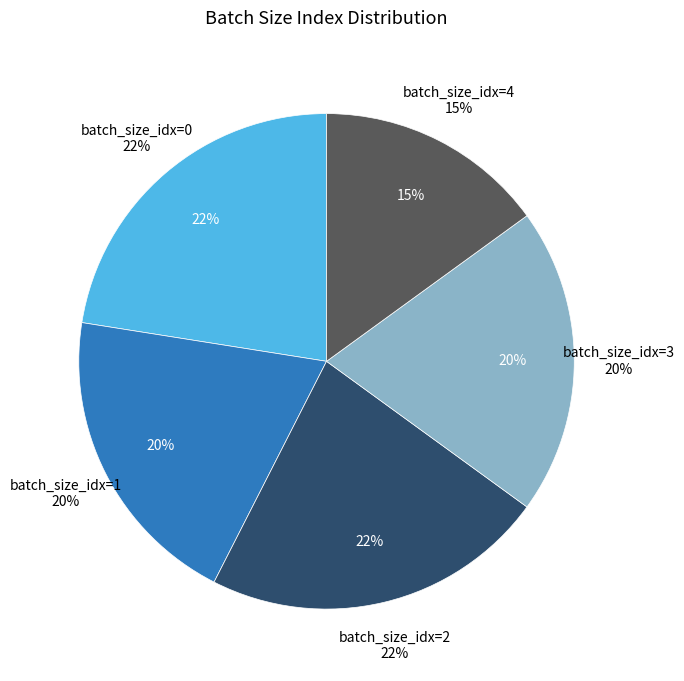

True or false: 1 accounts for 10% of the total.

False